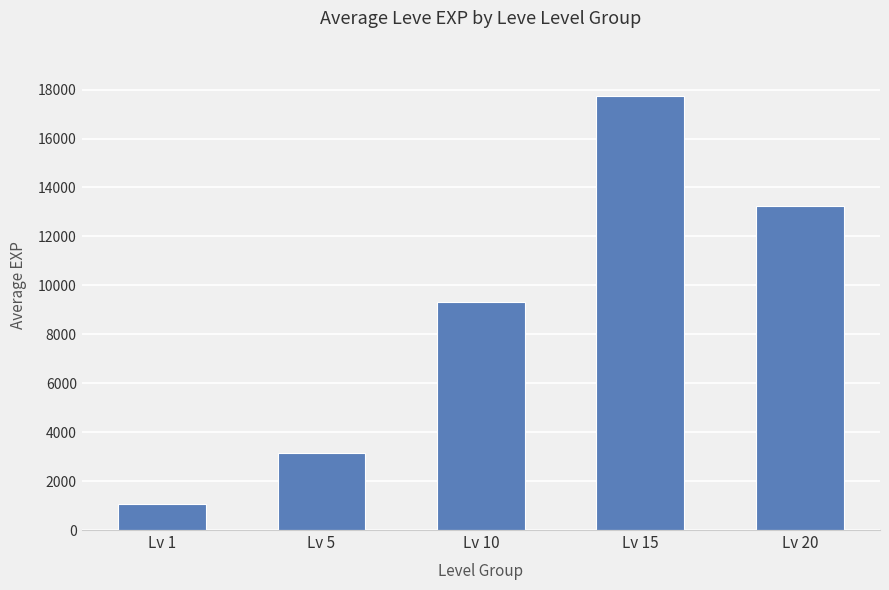

Which label corresponds to the smallest value in the chart?

Lv 1